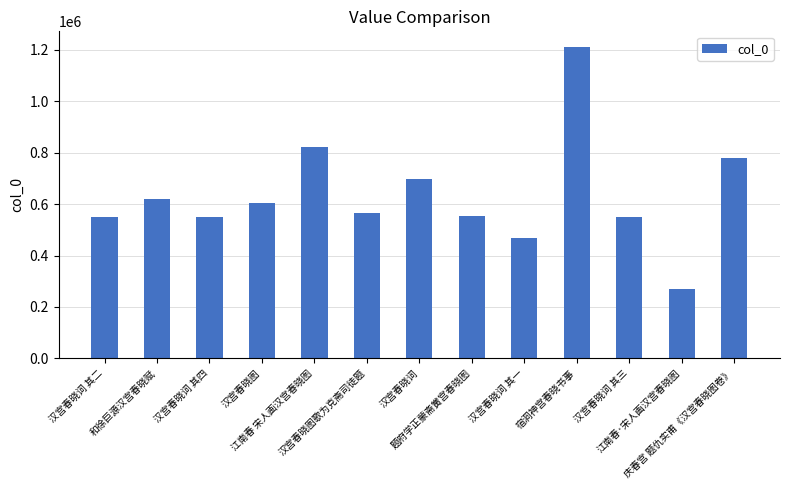

What is the label of the 8th bar from the left?

题府学正蒙斋黉宫春晓图